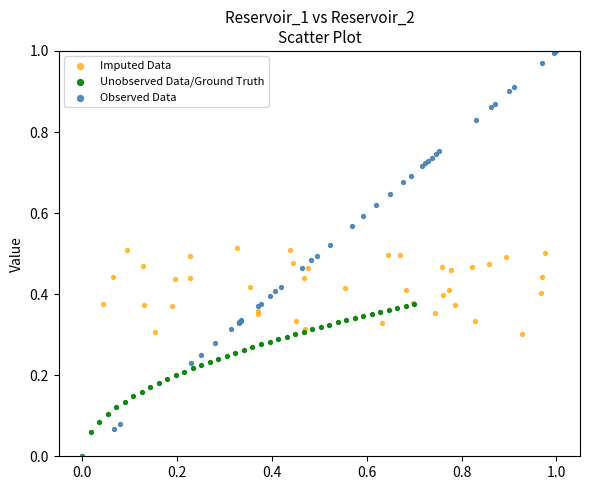

Which series has the widest spread of Y values?

Observed Data